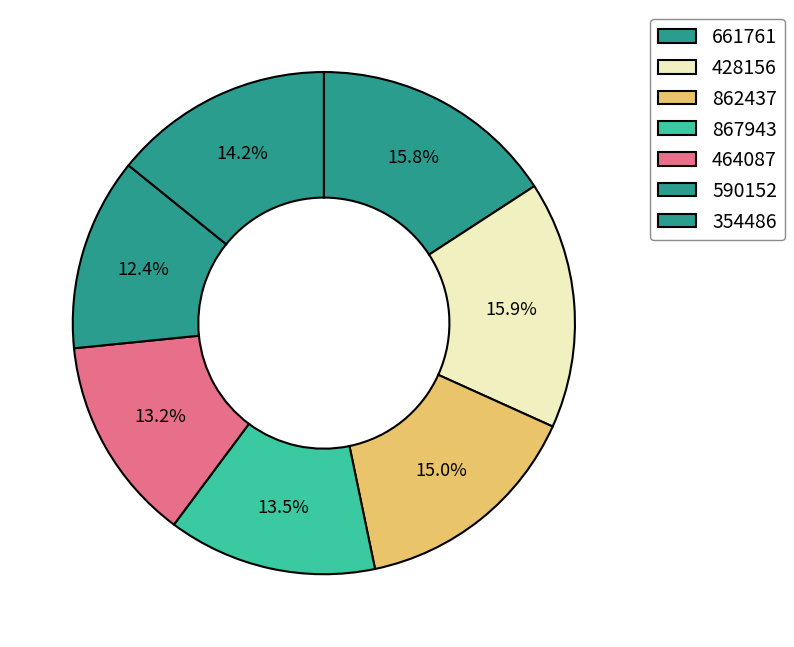

To the nearest percent, what portion does 428156 represent?

16%